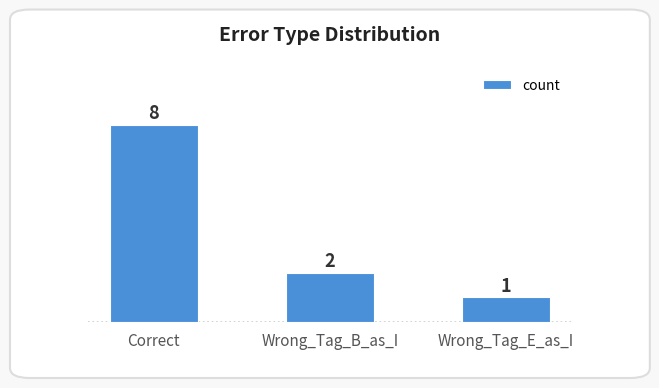

The chart shows a value of 1 at Wrong_Tag_B_as_I. True or false?

False